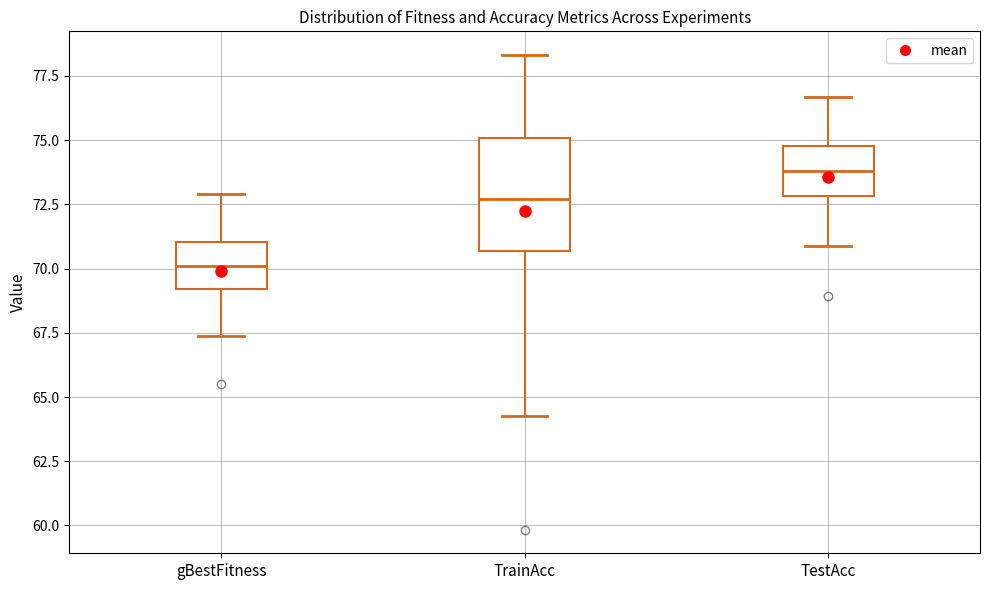

Which box has the lowest median line?

gBestFitness